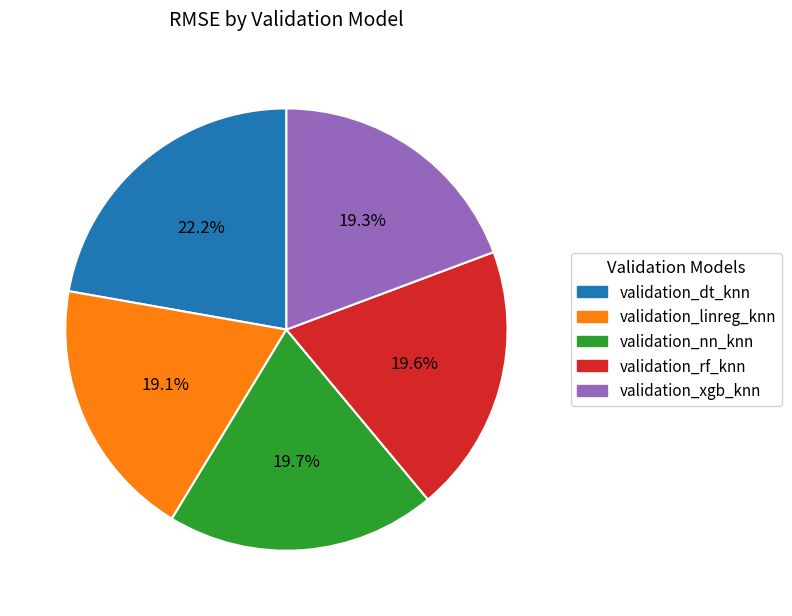

To the nearest percent, what percentage of the pie is validation_rf_knn?

20%